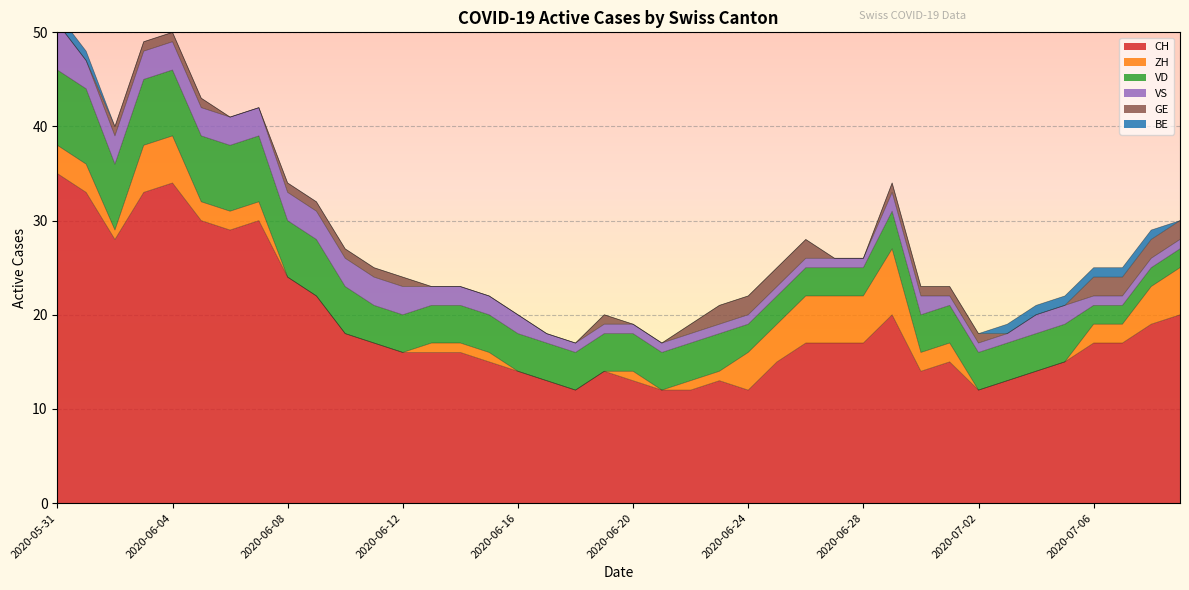

What is the difference between the highest and lowest values at 2020-06-16?

14